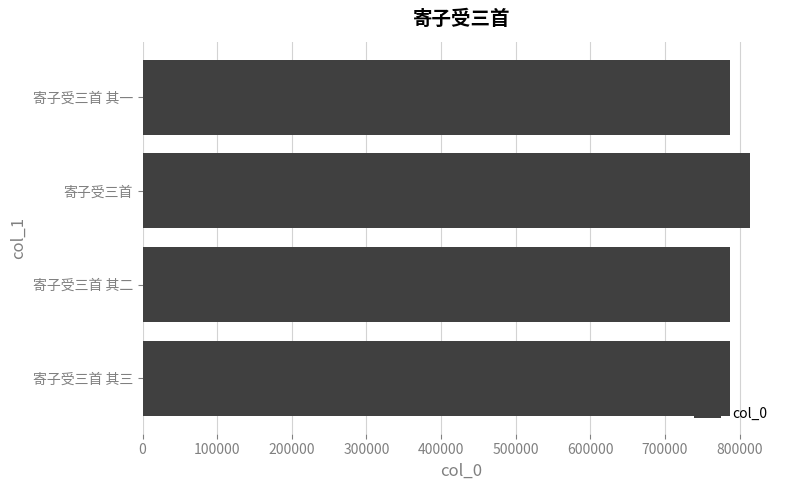

How many bars are there in total?

4